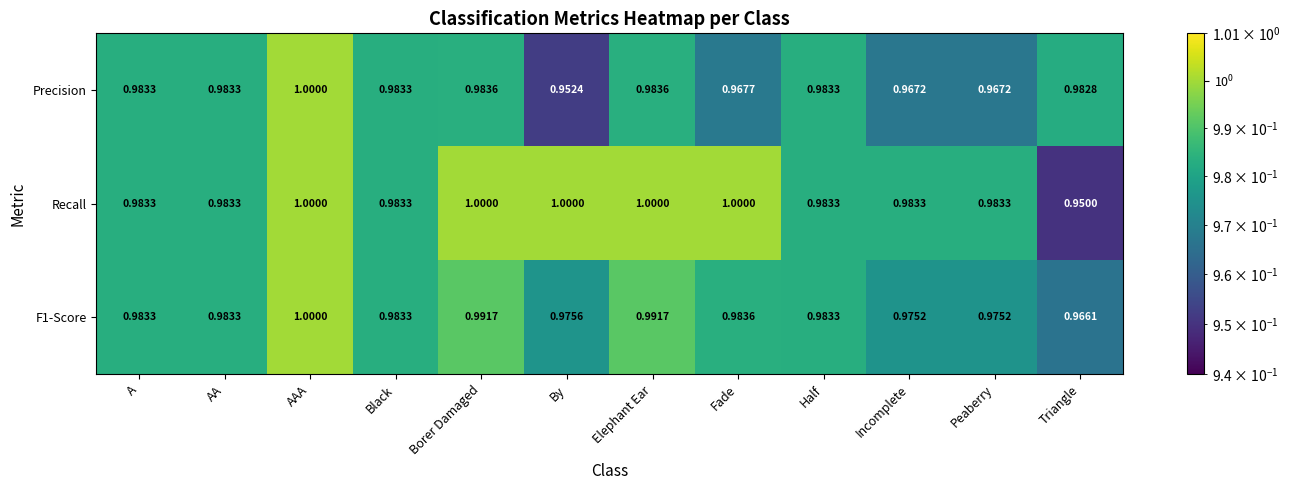

Which category has the lowest value in the Precision series?

By